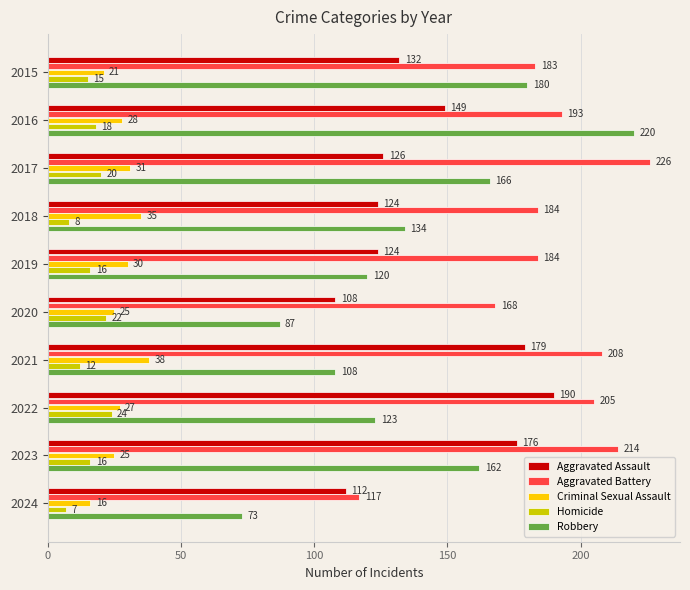

What is the sum of all Robbery values?

1373